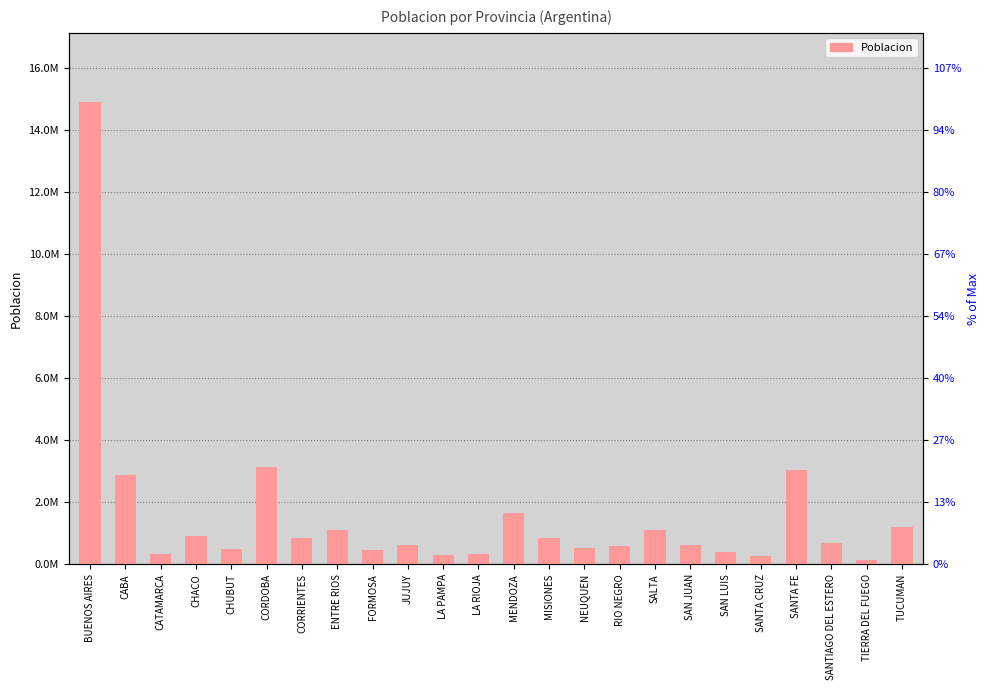

Between CHUBUT and CORRIENTES, which is larger?

CORRIENTES